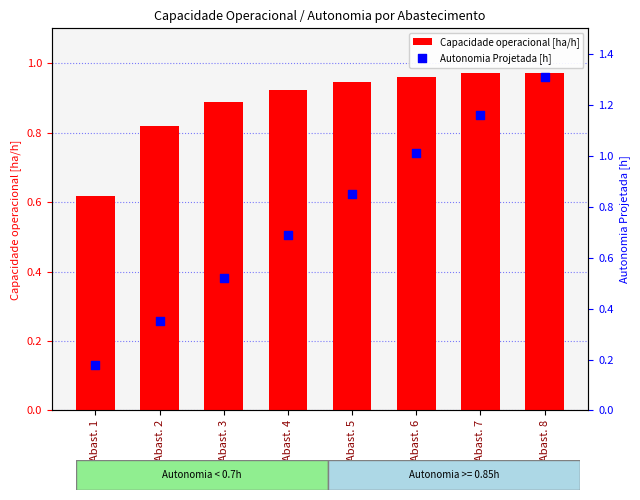

What are all the series names shown in the legend?

Capacidade operacional [ha/h], Autonomia Projetada [h]